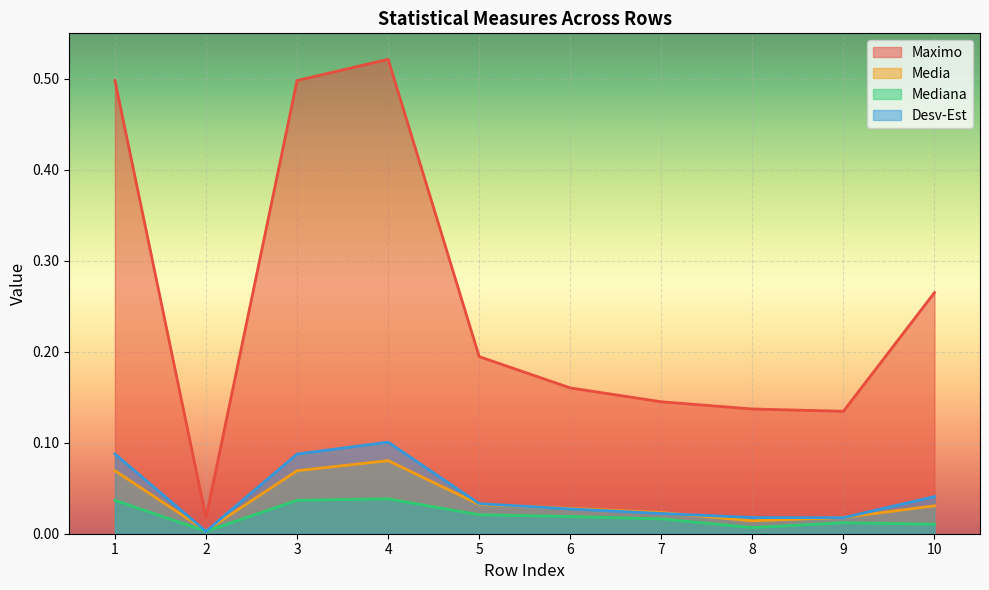

Between 1 and 4, which series saw the biggest shift?

Maximo